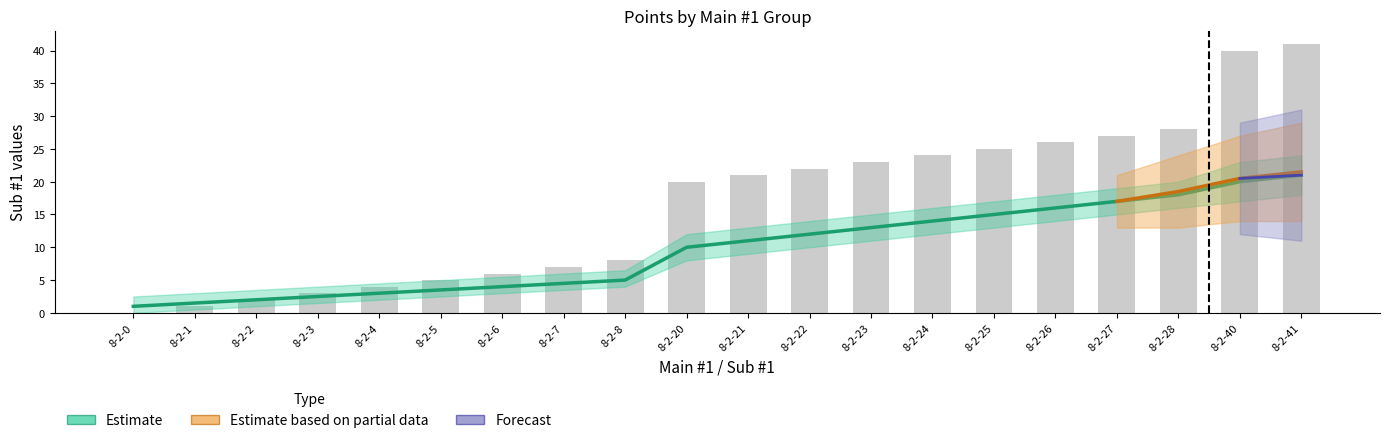

What is the sum of all values?

333